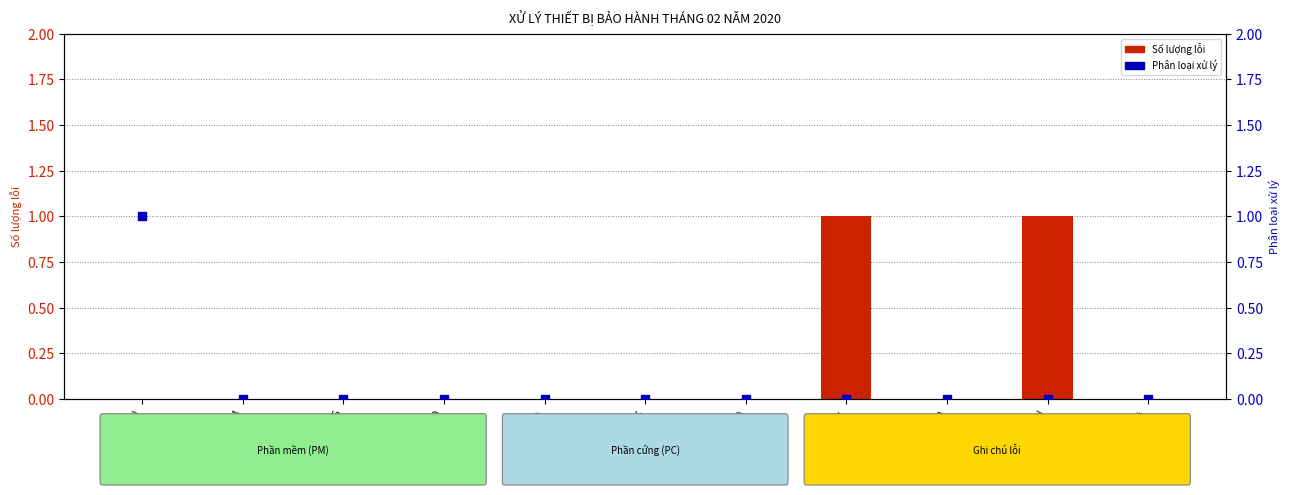

Which series has the widest spread of Y values?

Số lượng lỗi